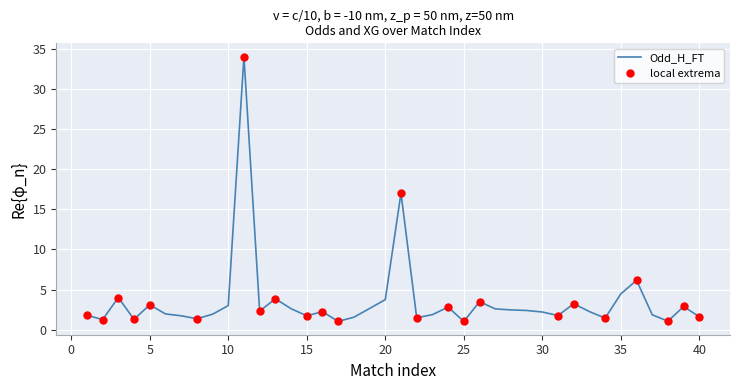

Does the chart display data point markers on the line(s)?

No